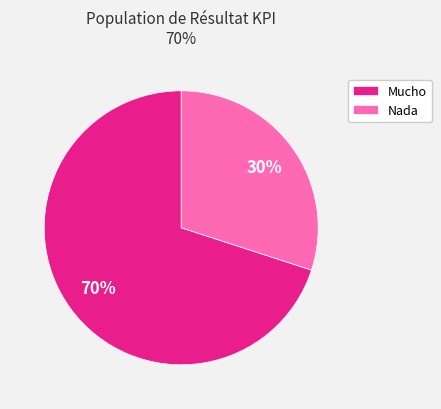

Combined, do Nada and Mucho account for over 50%?

Yes